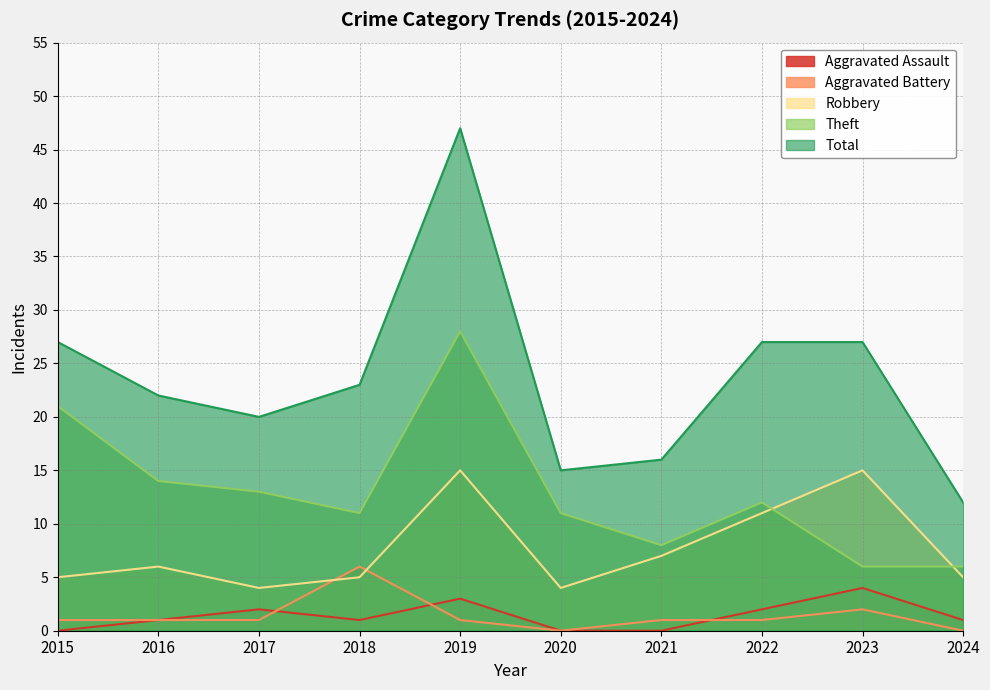

What are all the series names shown in the legend?

Aggravated Assault, Aggravated Battery, Robbery, Theft, Total